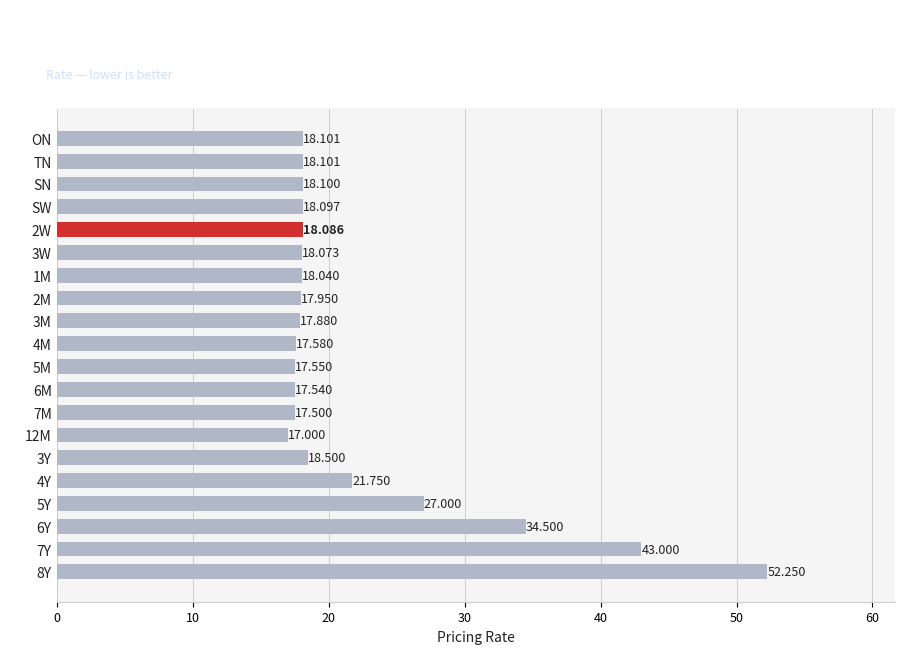

How many values are below 18?

7